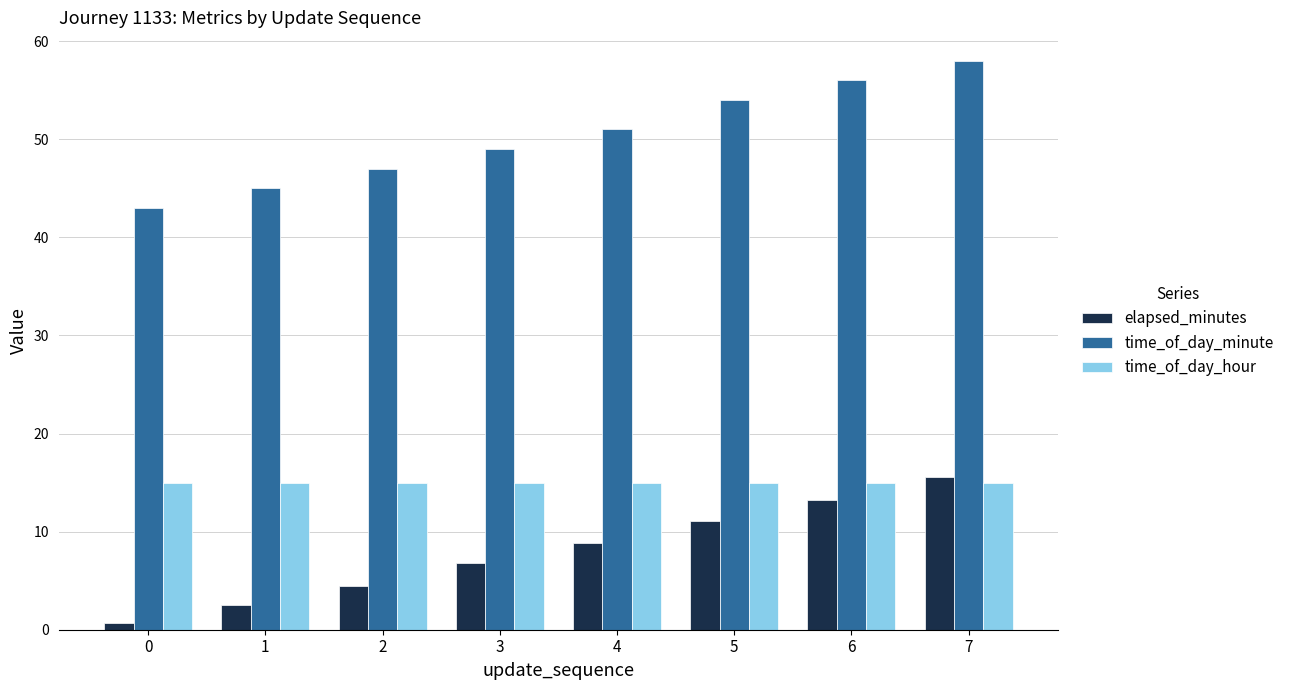

What is the approximate value of elapsed_minutes at 4?

8.8